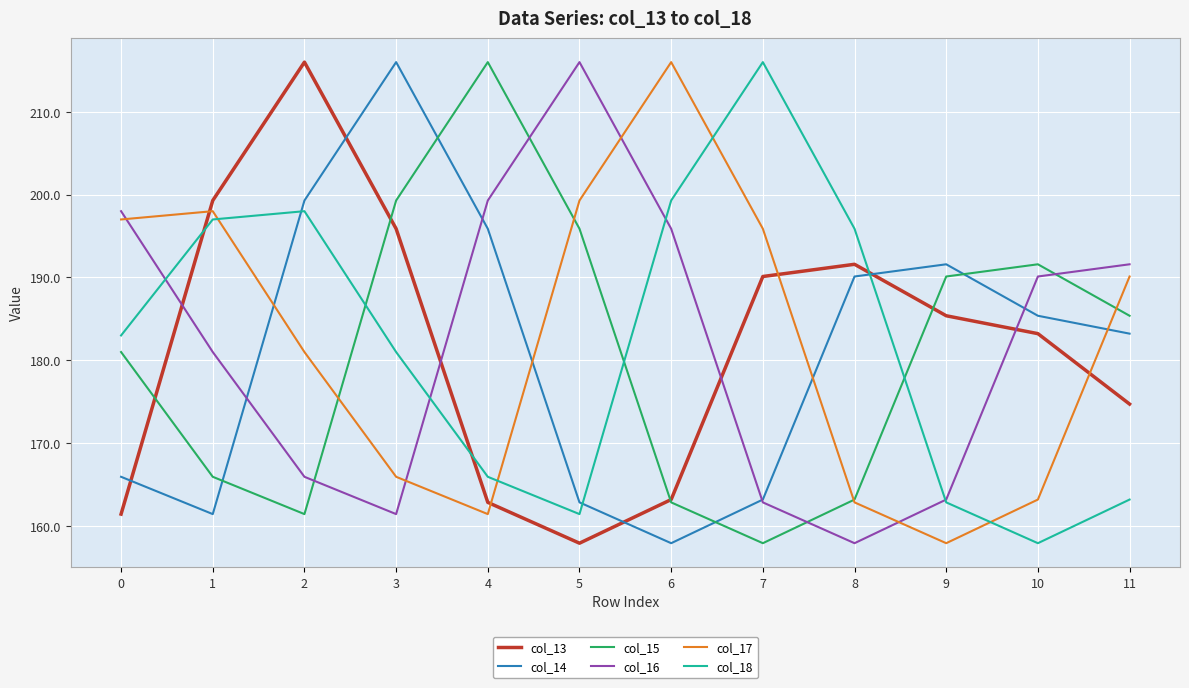

What is the spread (max minus min) of values at 1?

37.8